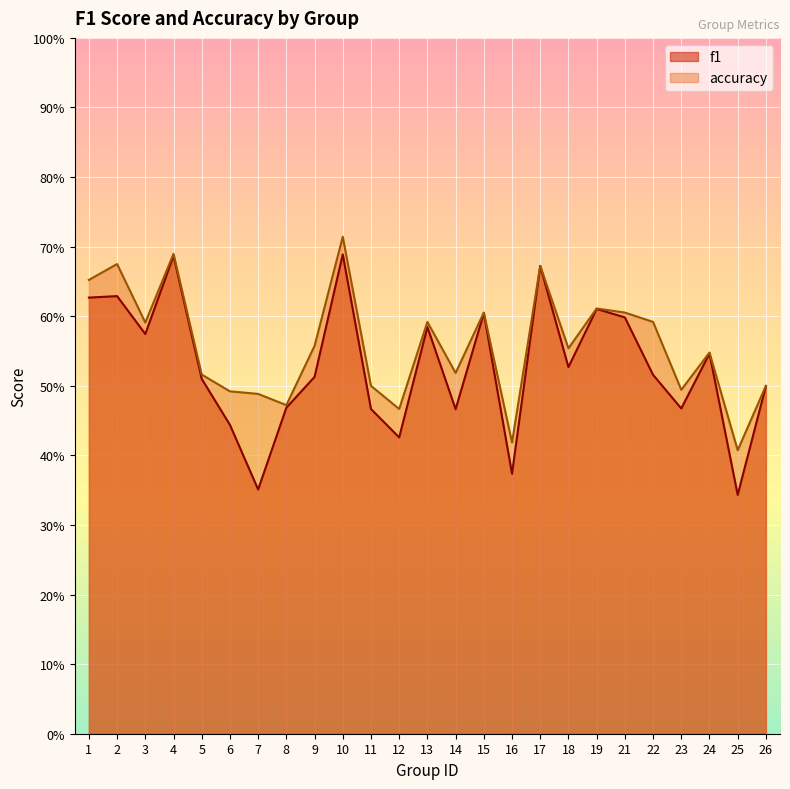

True or false: f1 has a value of 0.6 at 13.

True